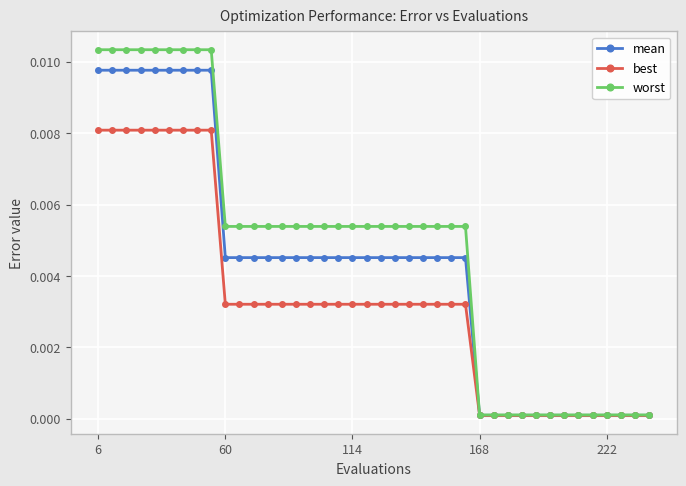

List the series in order of their peak value, highest first.

worst, mean, best